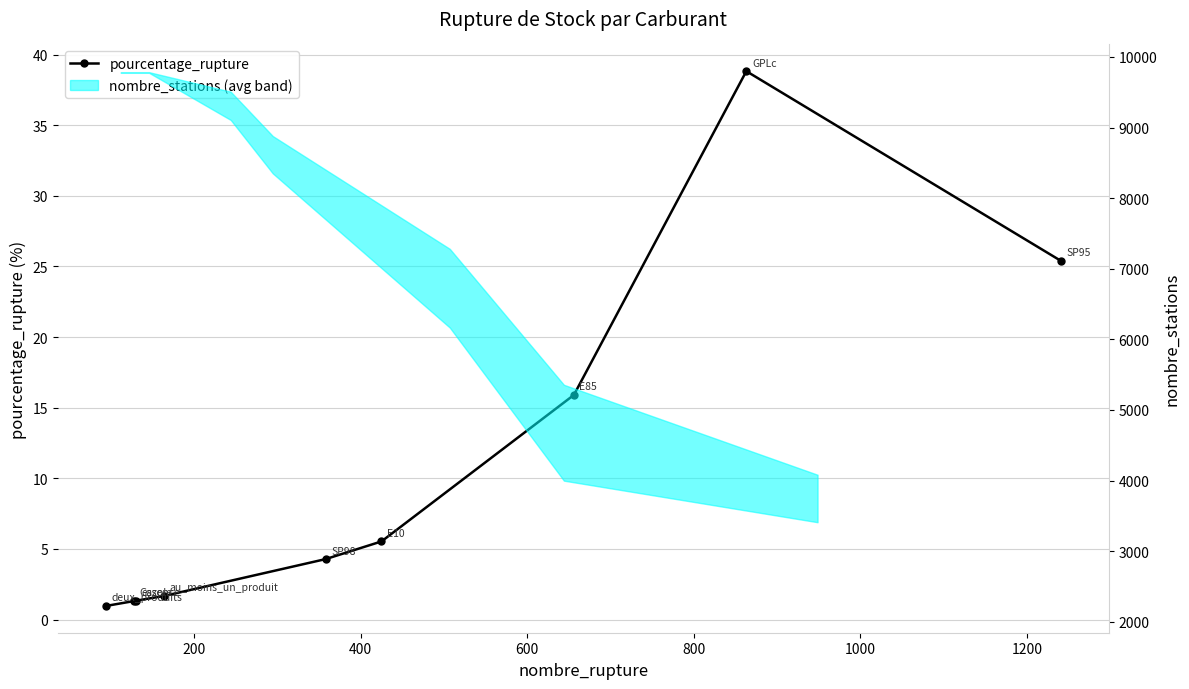

What is the difference between the maximum and minimum values?

37.9